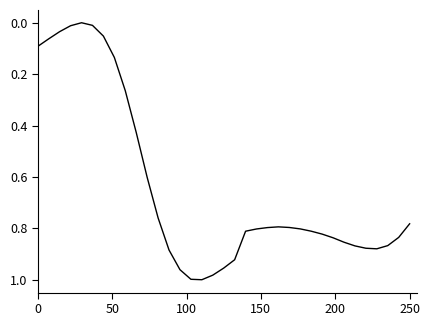

What is the difference between the maximum and minimum values?

1.0